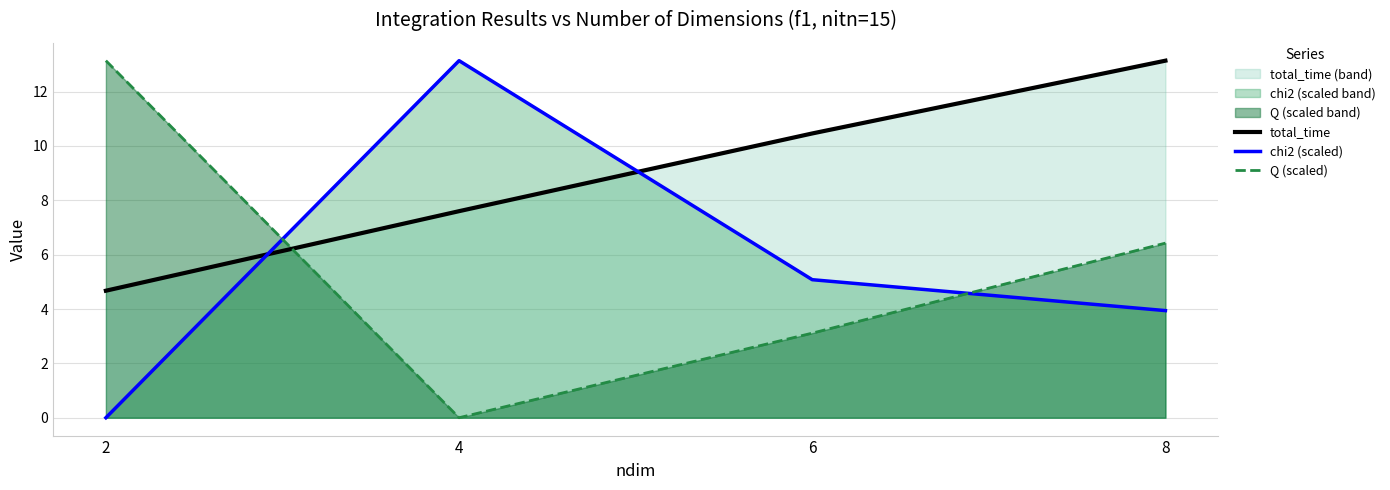

At which label does chi2 (scaled) reach its peak?

4